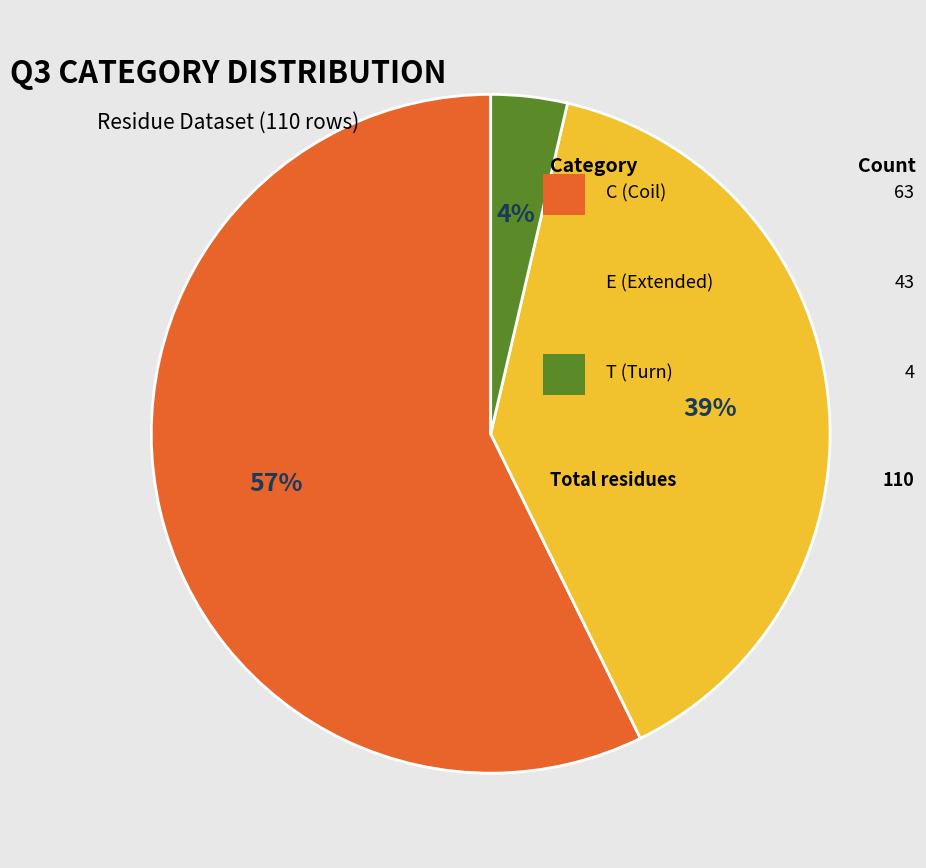

To the nearest percent, what is the average slice percentage?

33%